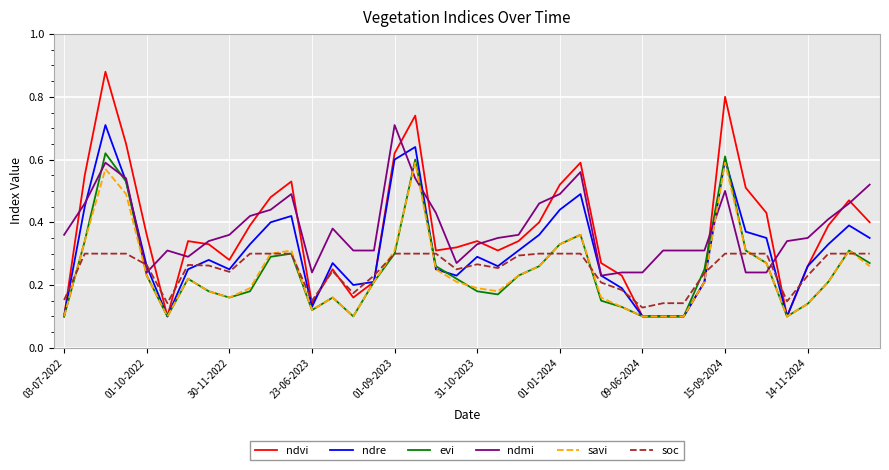

Which series has the widest spread of values?

ndvi